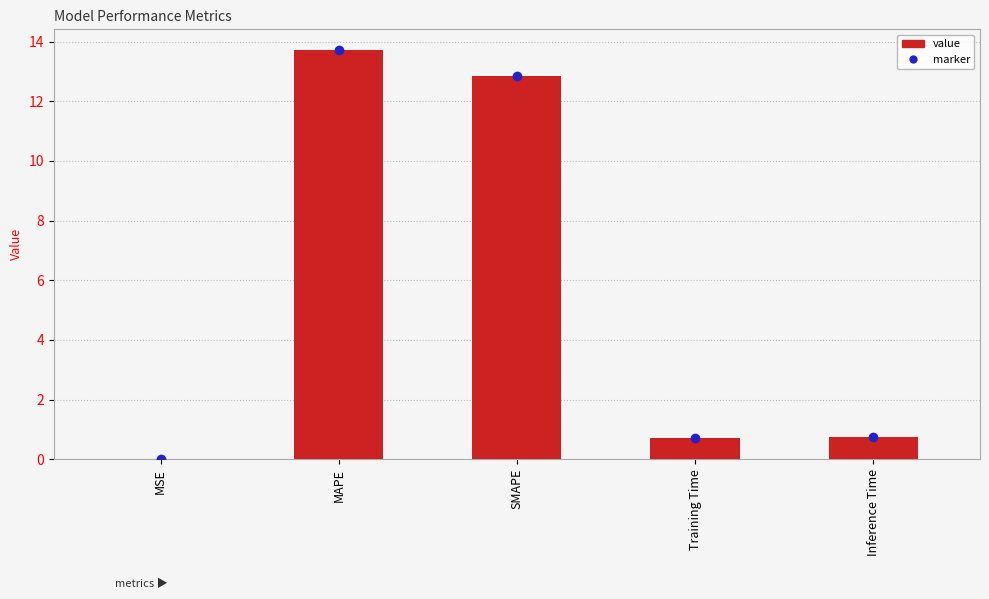

Read the value at Inference Time.

0.8